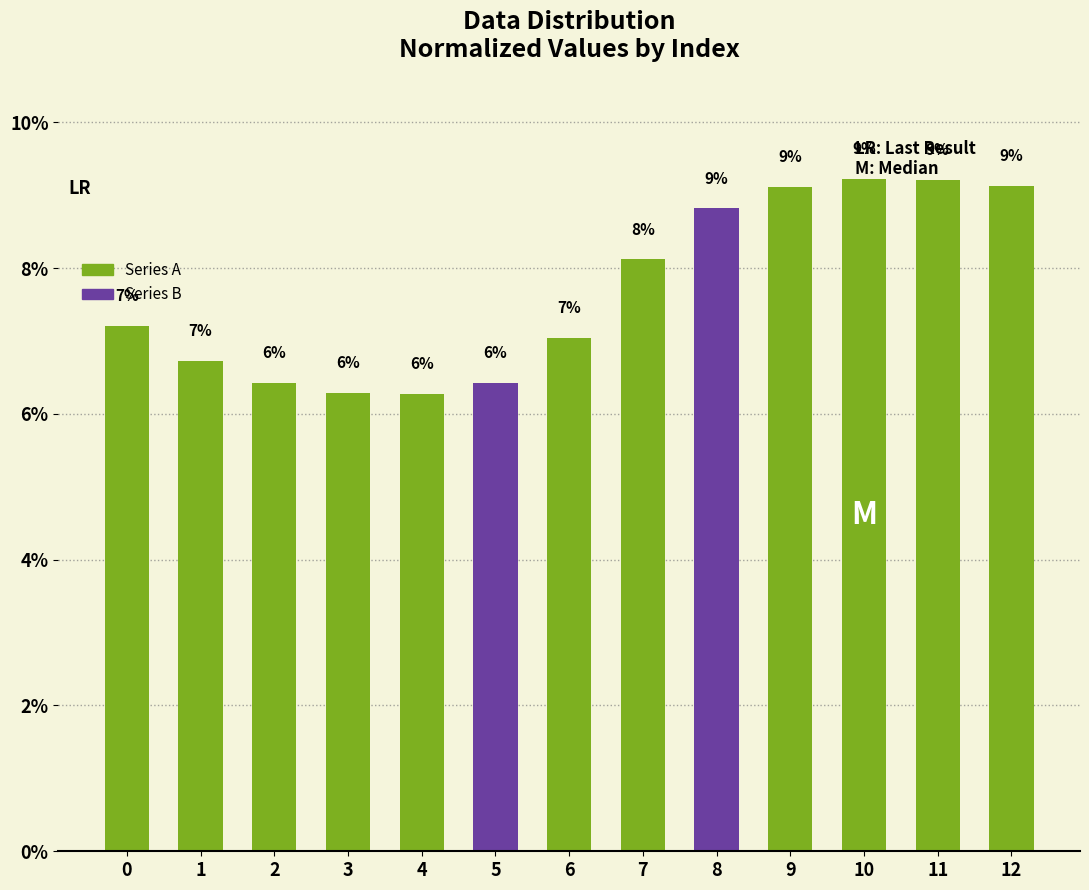

How many bars are there in total?

13